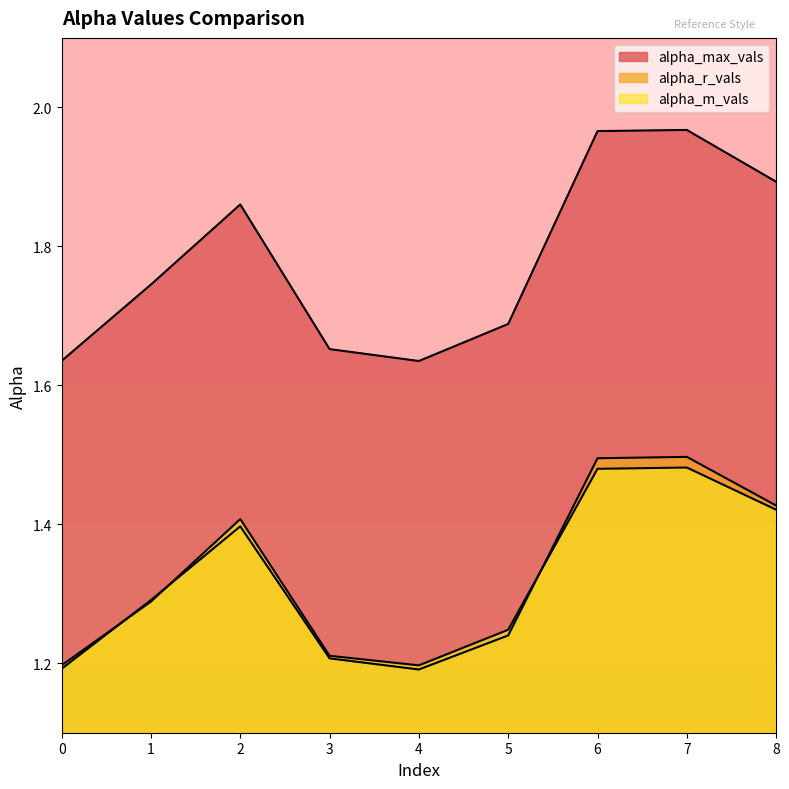

What is the approximate value of alpha_r_vals at 6?

1.5